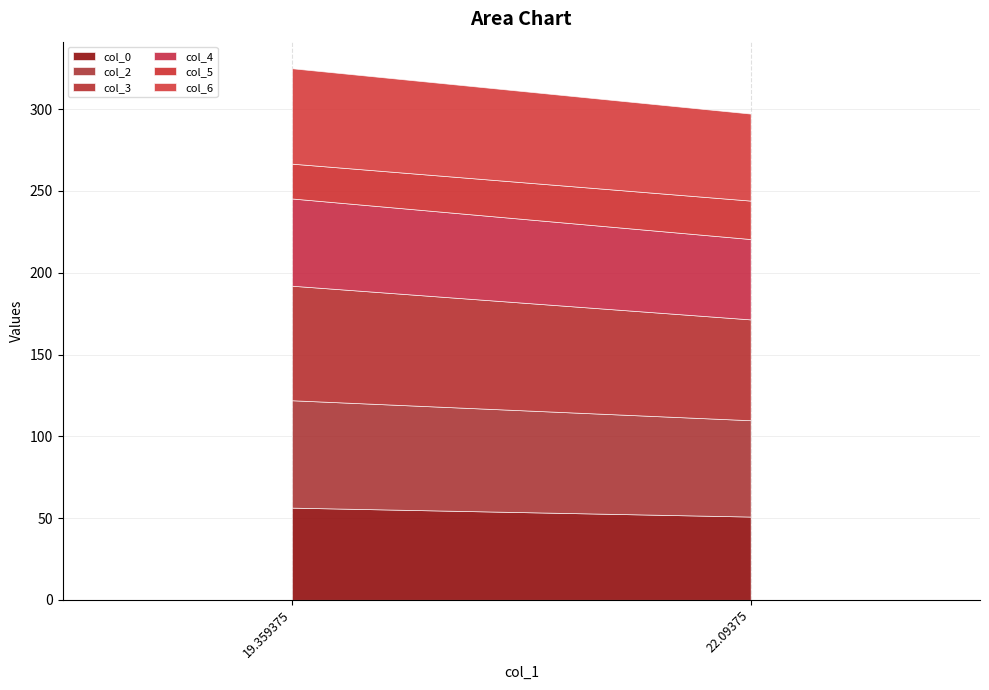

The col_3 series shows 61.7 at 22.09375. True or false?

True